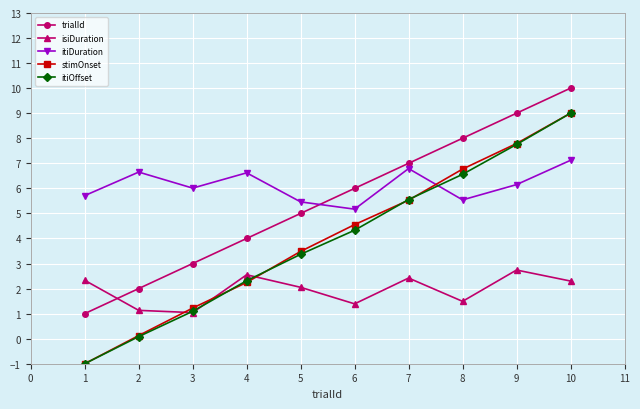

Which category has the highest value in the stimOnset series?

10